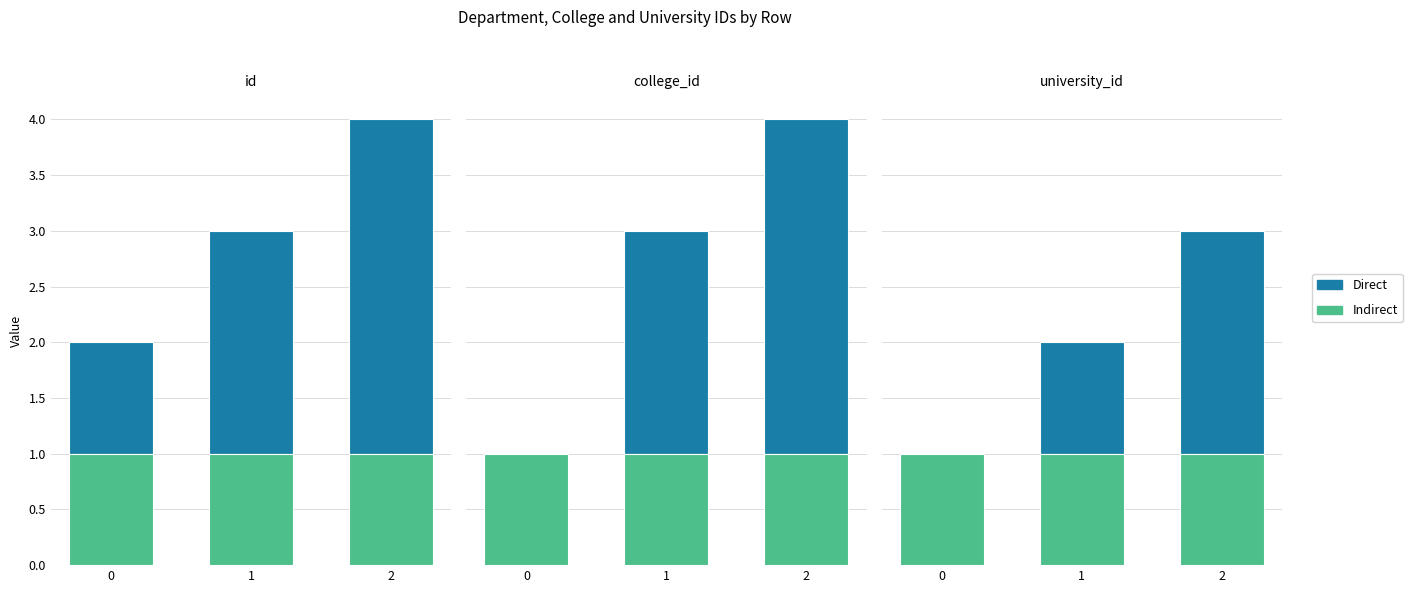

Does the chart contain any negative values?

No